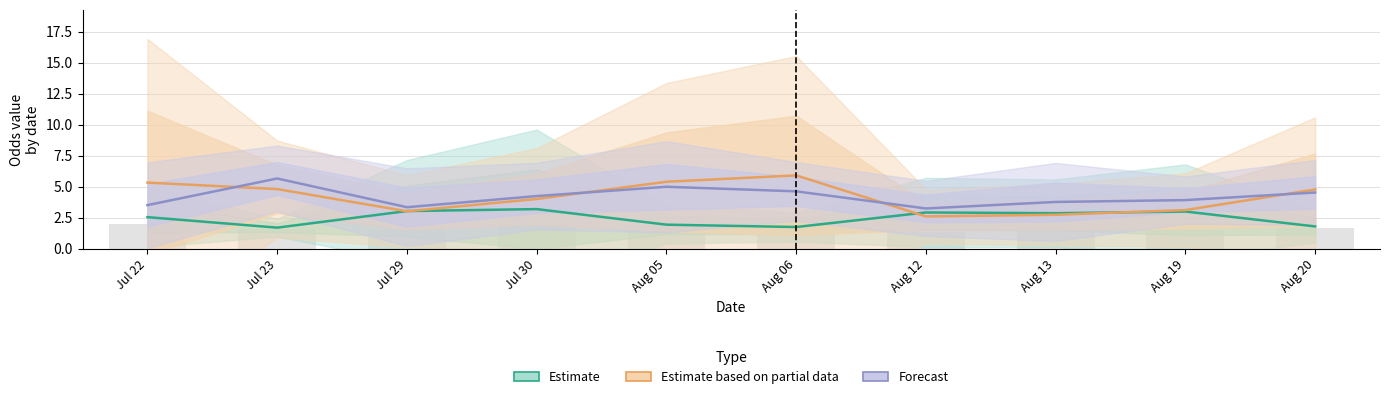

What is the difference between the maximum and minimum values in the Estimate based on partial data series?

3.3